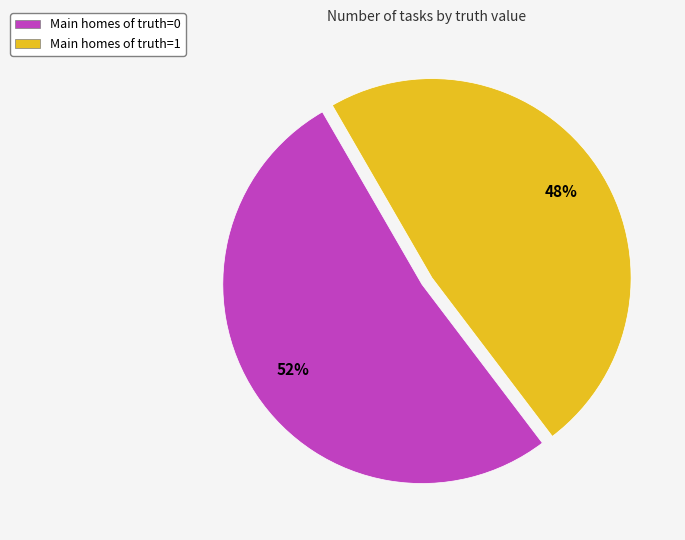

How many segments does this pie chart have?

2